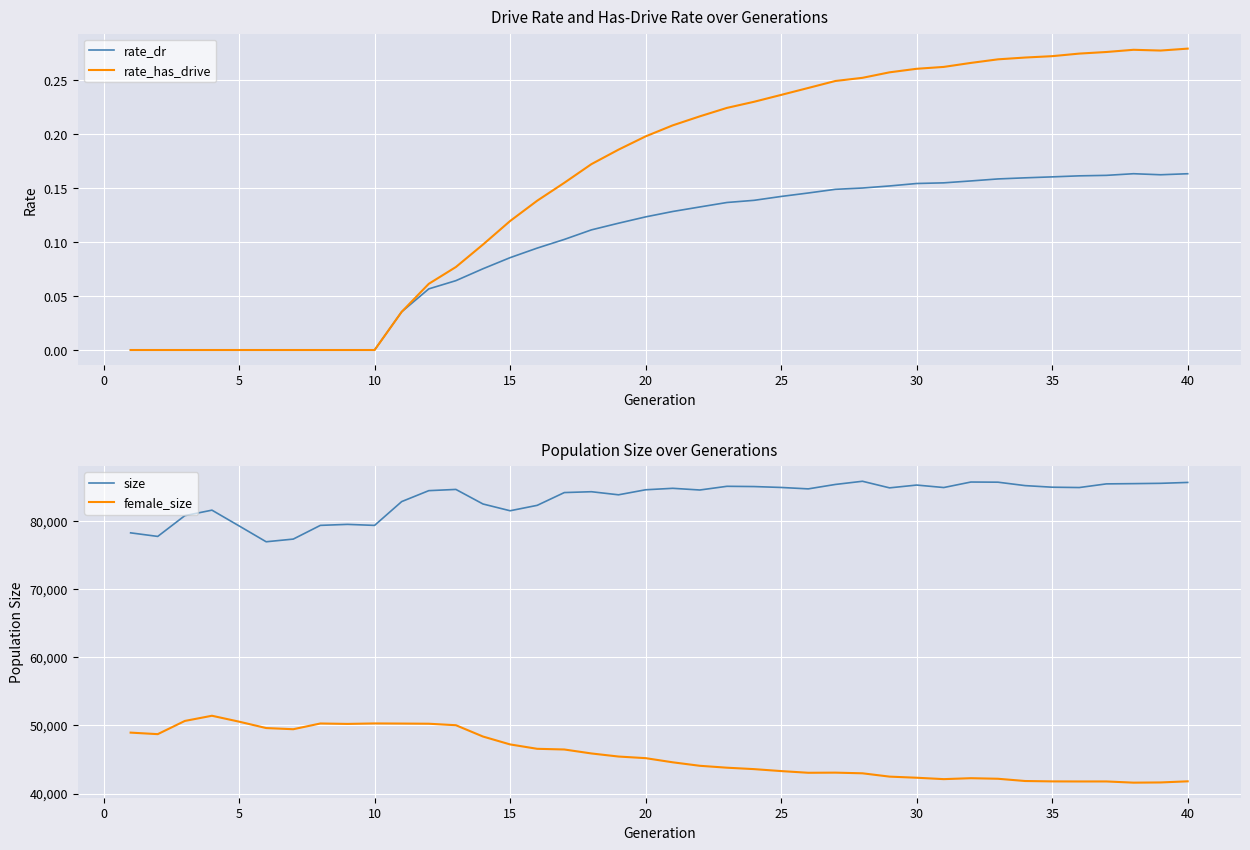

What is the sum of all rate_dr values?

3.9